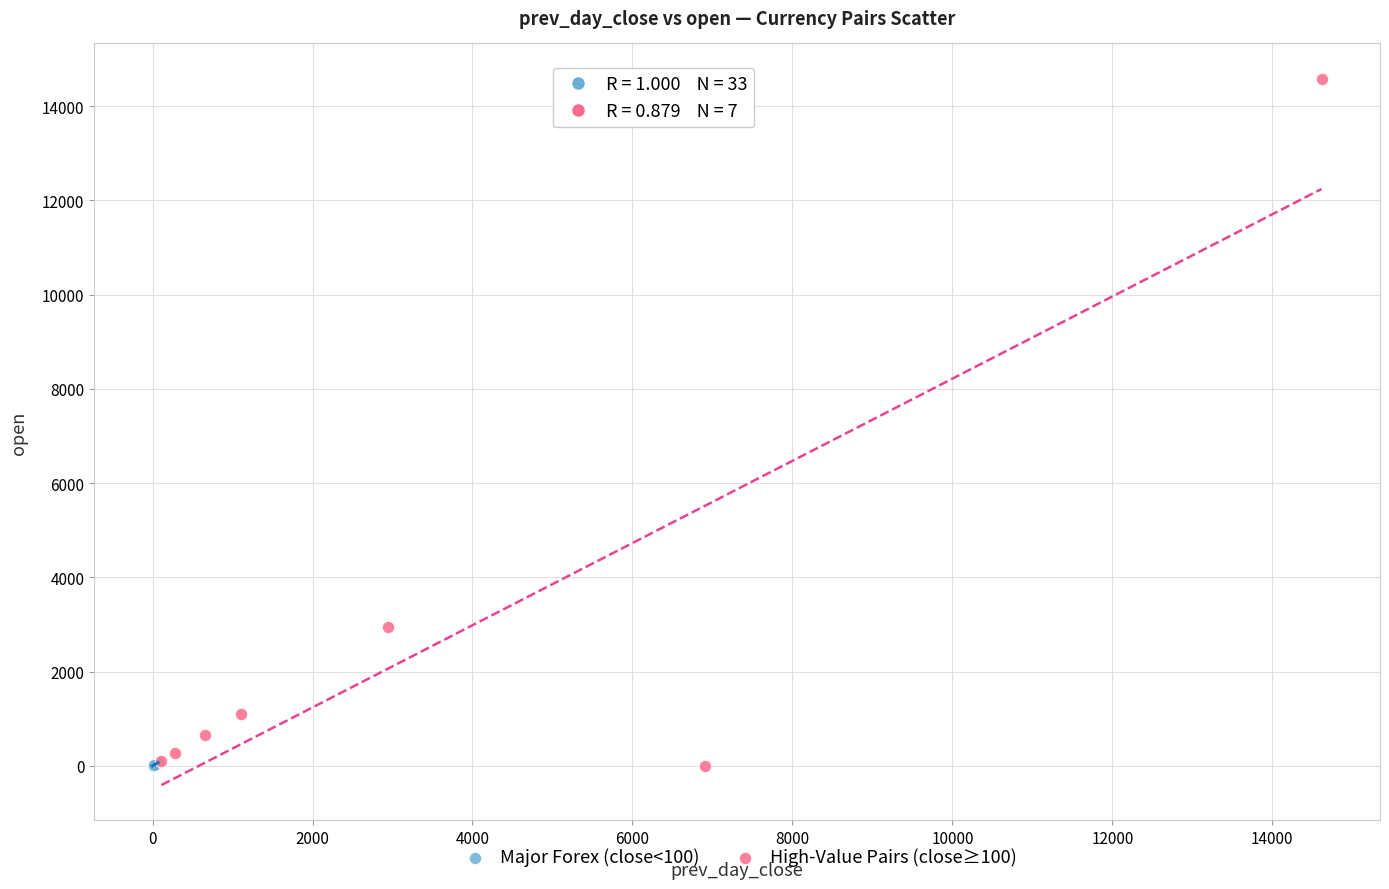

Which series has the widest spread of Y values?

High-Value Pairs (close≥100)